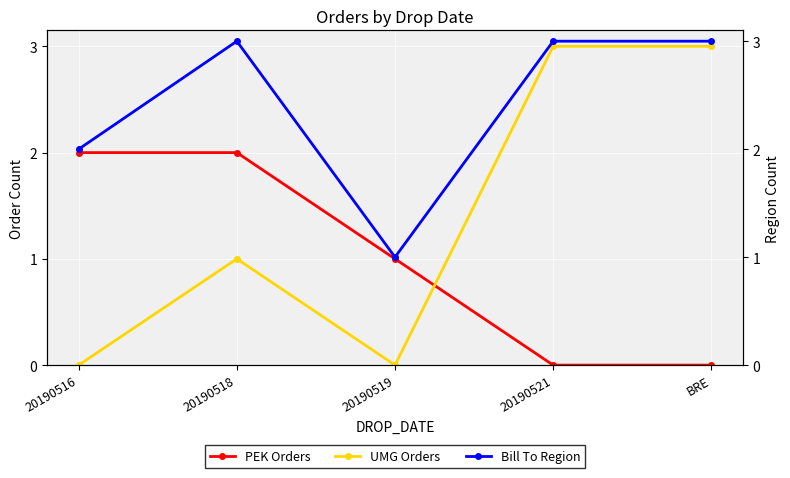

List the series in order of their peak value, lowest first.

PEK Orders, UMG Orders, Bill To Region